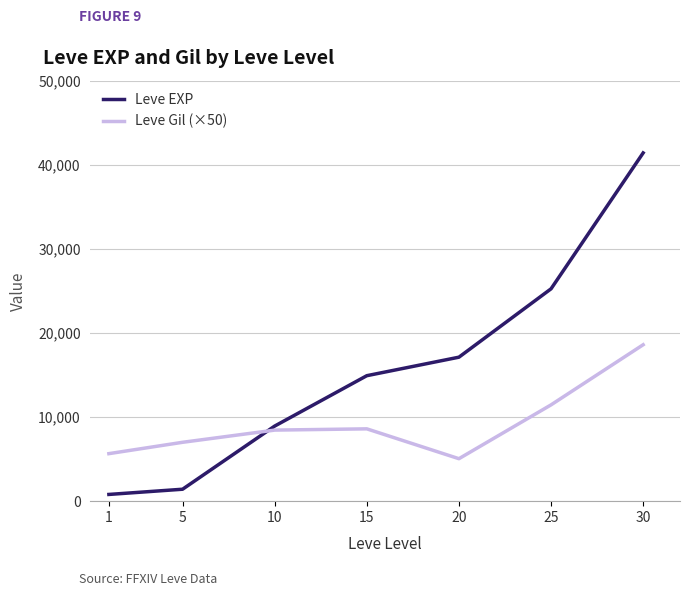

The value of Leve Gil (×50) at 15 is 2366. True or false?

False